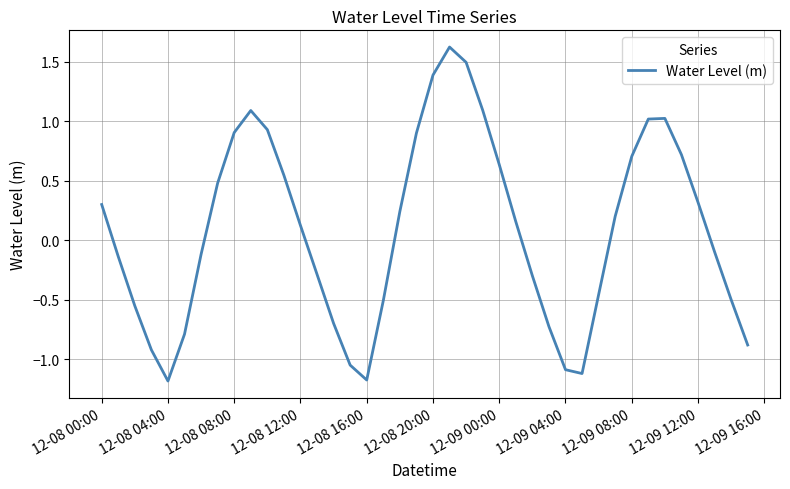

How many interior local peaks (higher than both neighbors) does the data have?

3